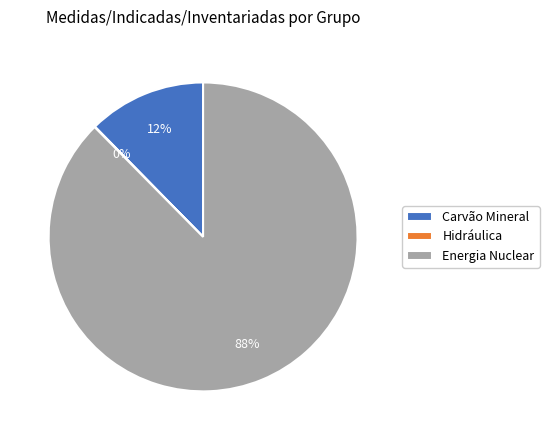

To the nearest percent, what is the average slice percentage?

33%